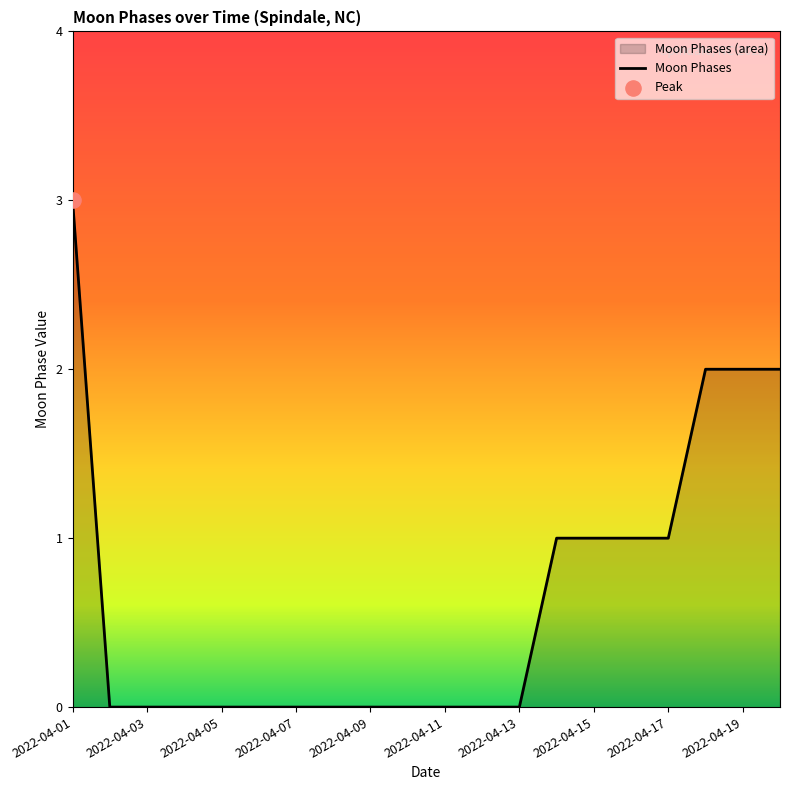

What is the change in value from 2022-04-07 to 2022-04-17?

+1